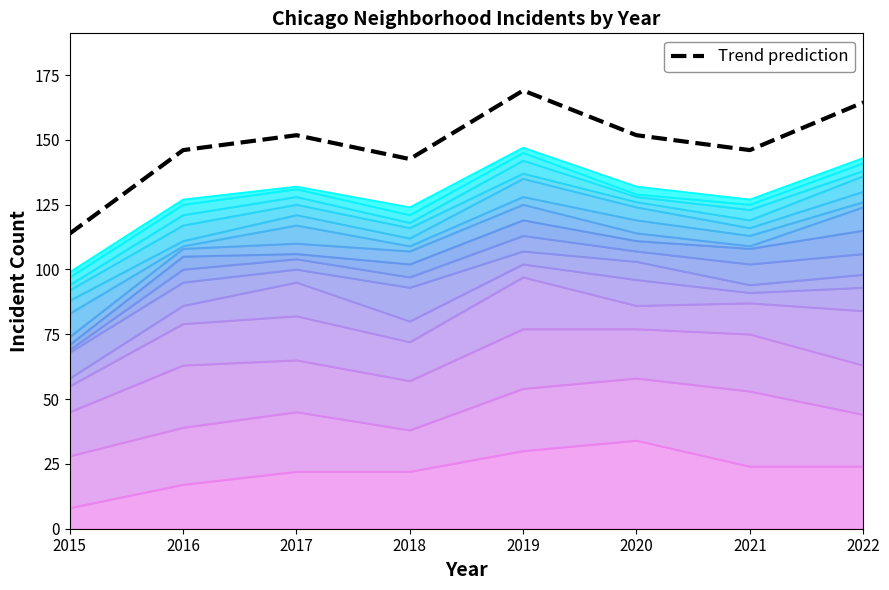

True or false: the data shows 63.6 at 2018.

False